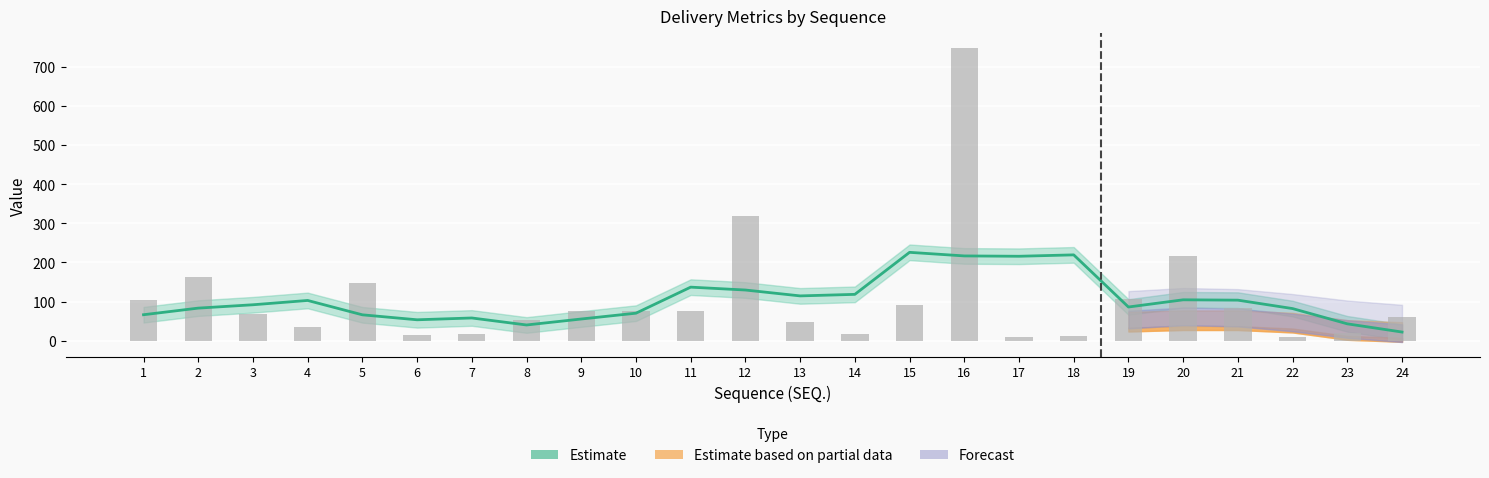

At which category is the sum across all series the highest?

16